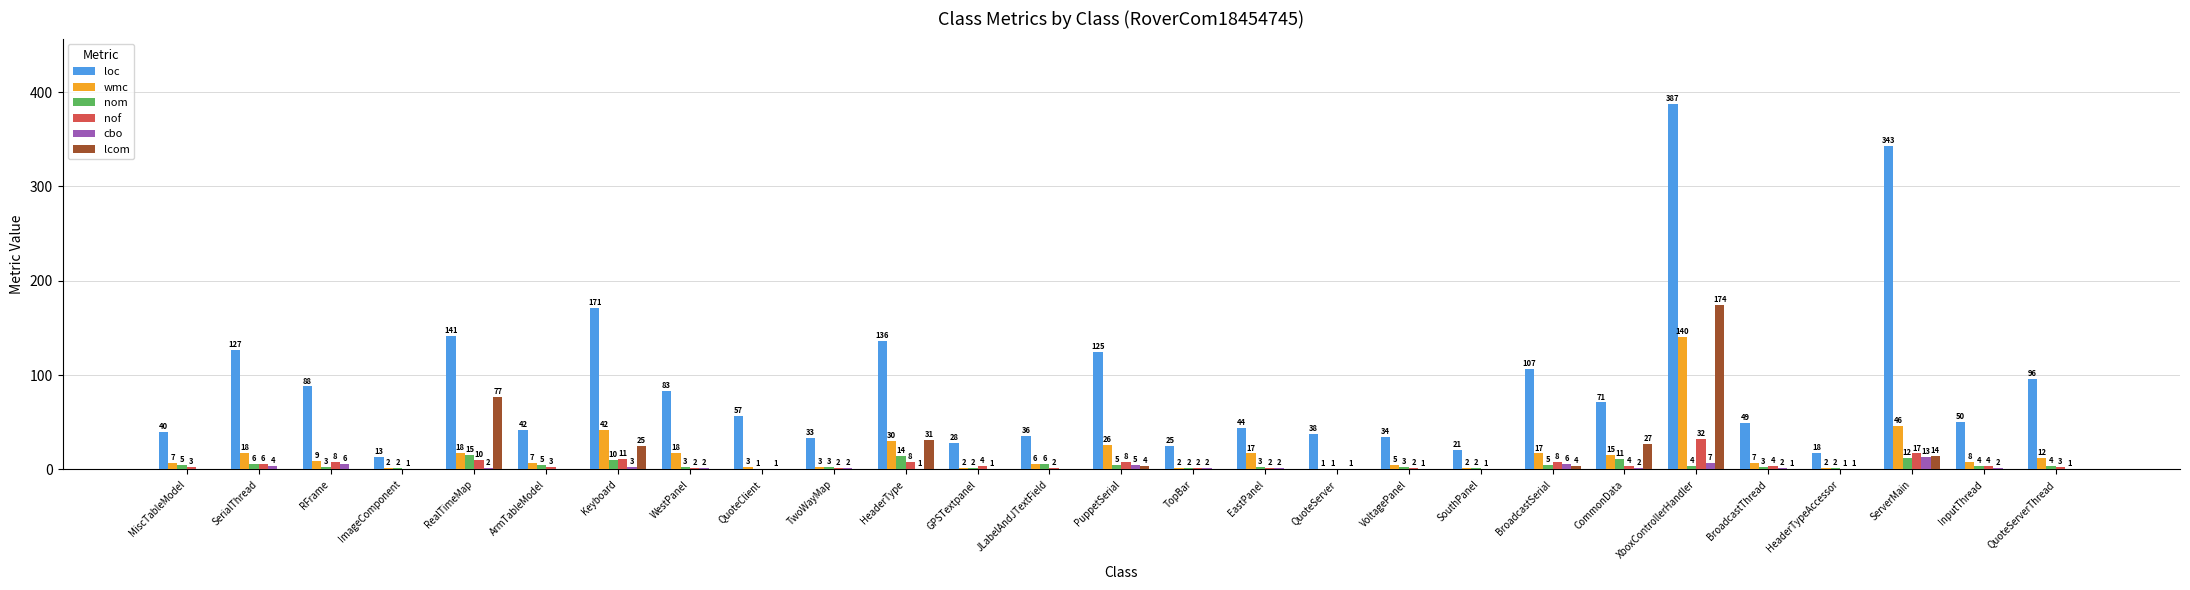

What is the difference between the wmc values at JLabelAndJTextField and QuoteServerThread?

6